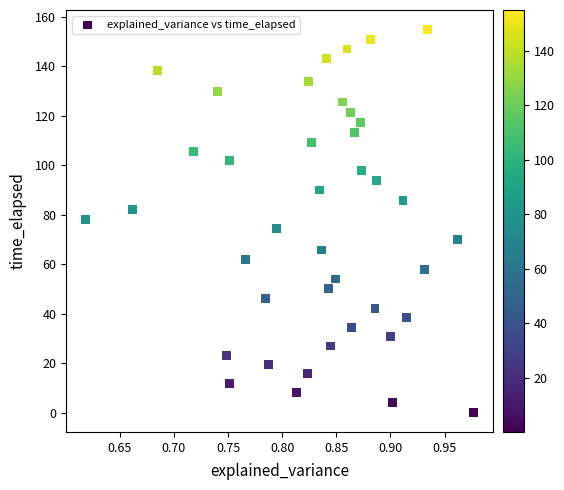

What is the range of X values (max minus min)?

0.4